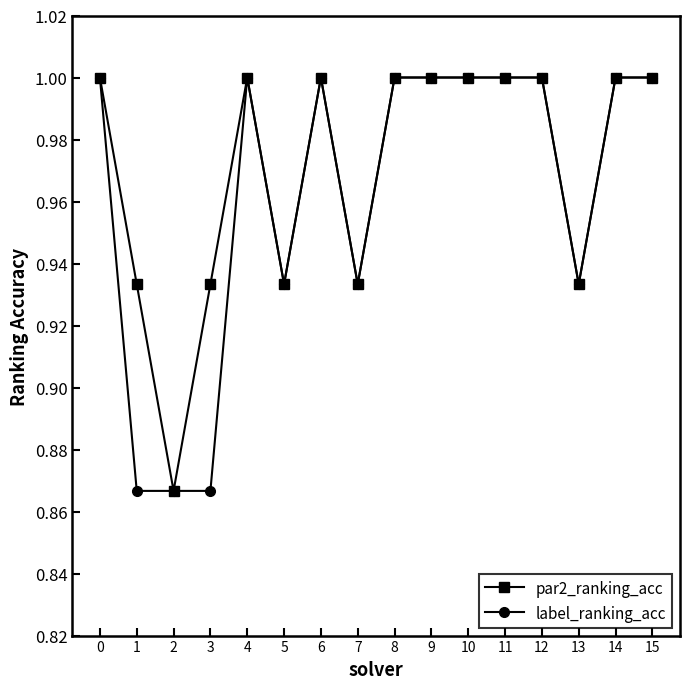

Where is the first local maximum for par2_ranking_acc?

4